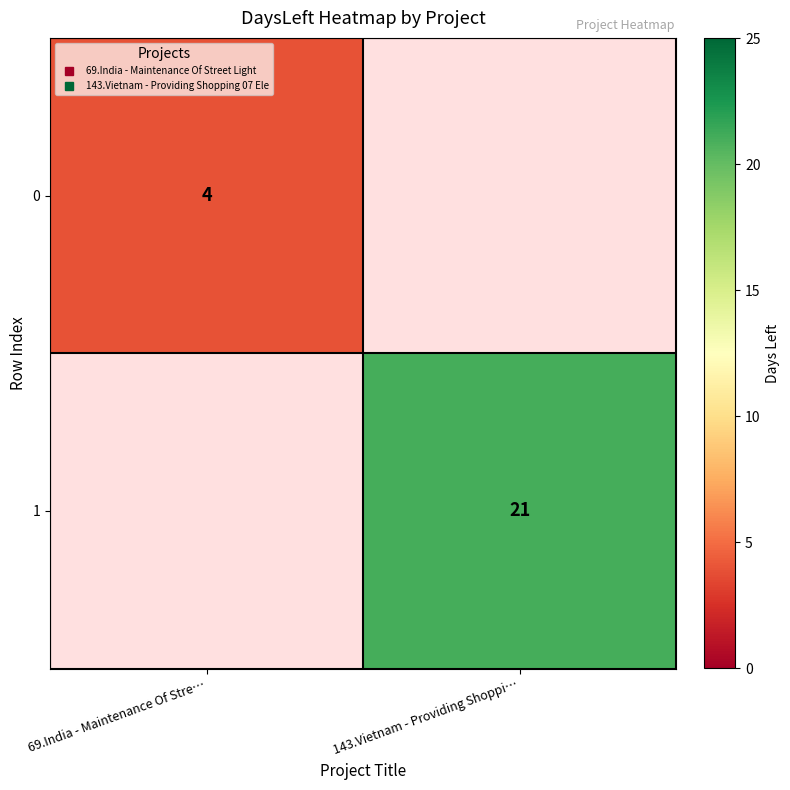

What is the smallest value displayed?

4.0